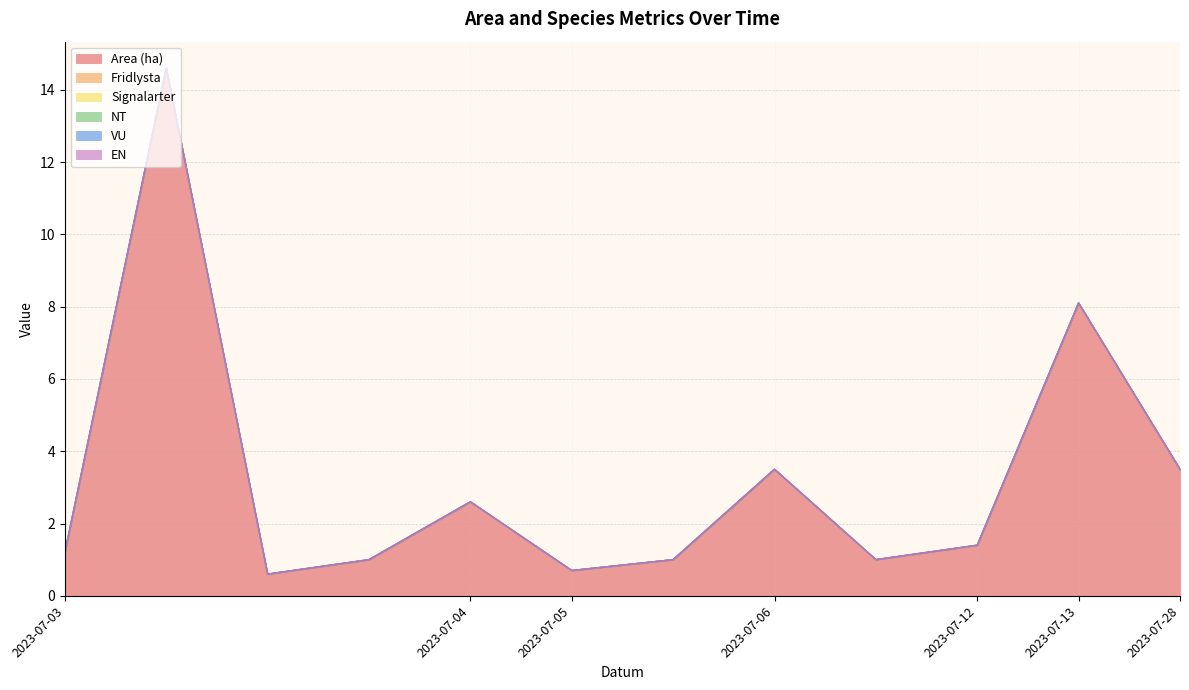

Does the chart display data point markers on the line(s)?

No